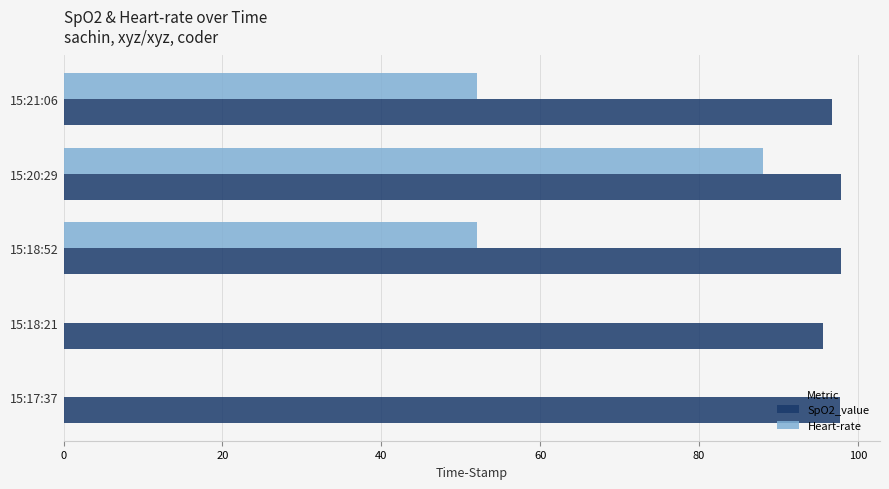

The value of SpO2_value at 15:18:21 is 134.8. True or false?

False